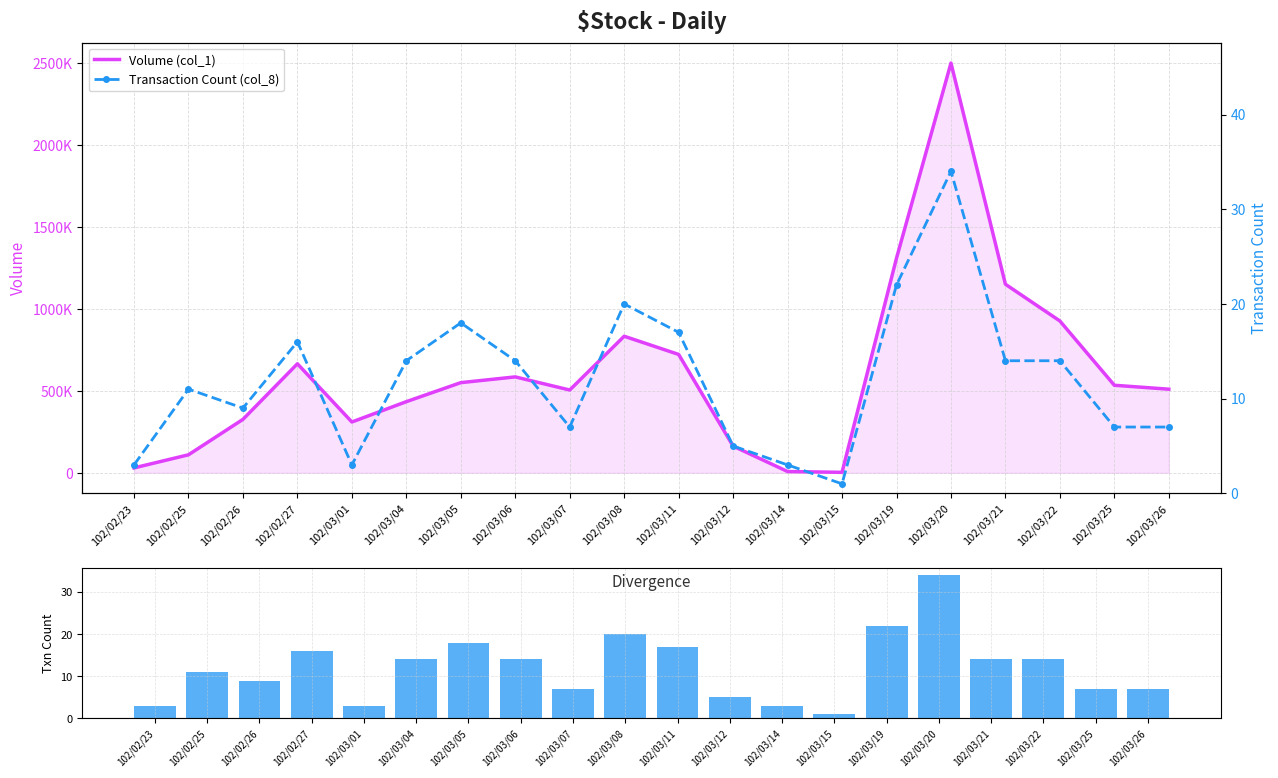

What is the difference between the Transaction Count (col_8) values at 102/03/06 and 102/02/26?

5